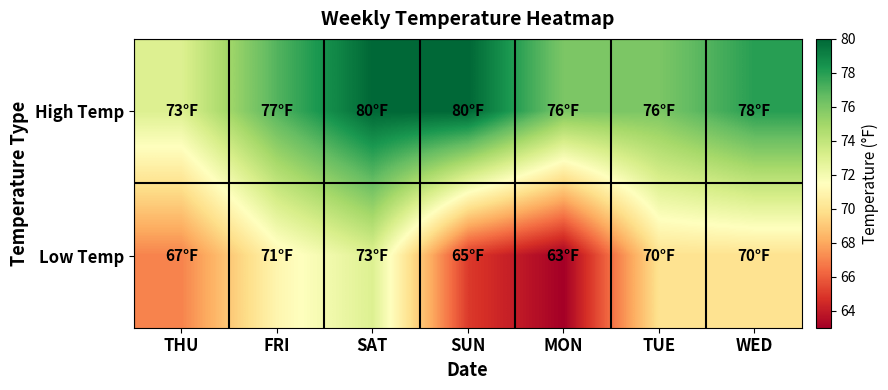

Rank the series by their maximum value, from highest to lowest.

High Temp, Low Temp